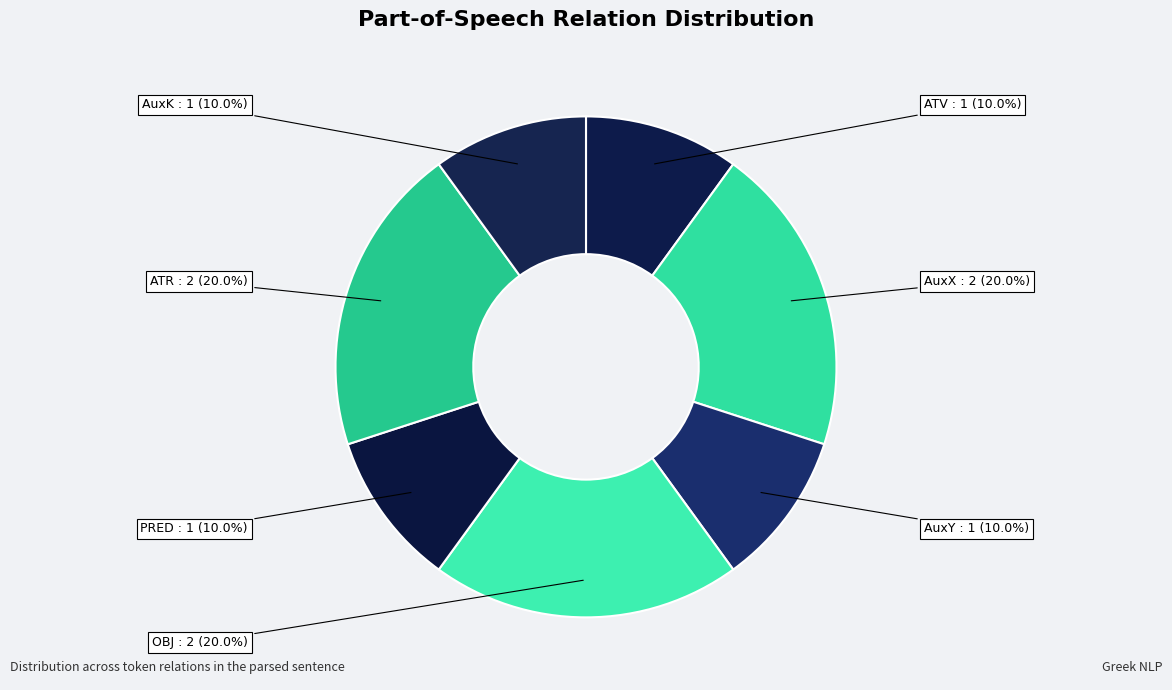

What is the total percentage of AuxX and PRED?

30.0%